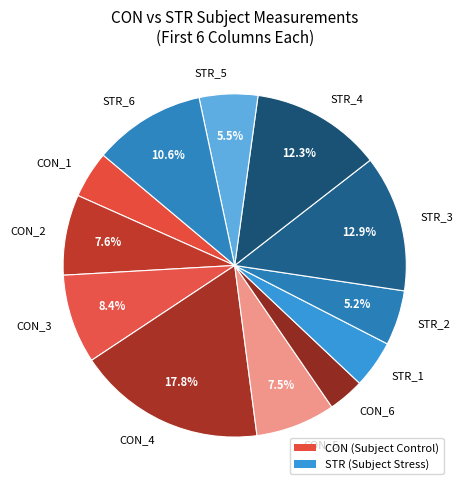

Is STR_3 the majority of the pie?

No